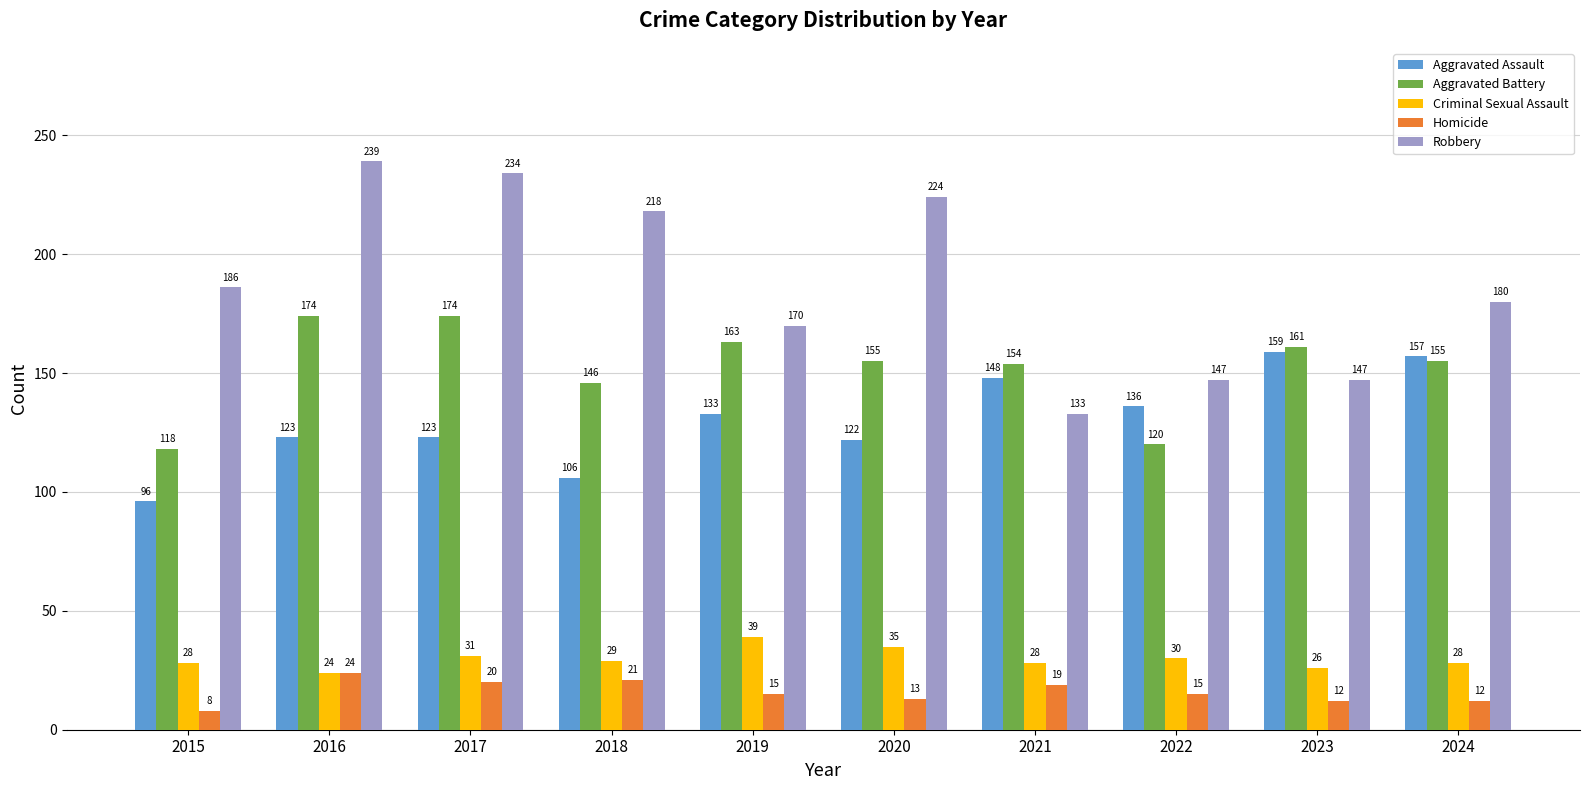

Between 2016 and 2020, which series saw the biggest shift?

Aggravated Battery